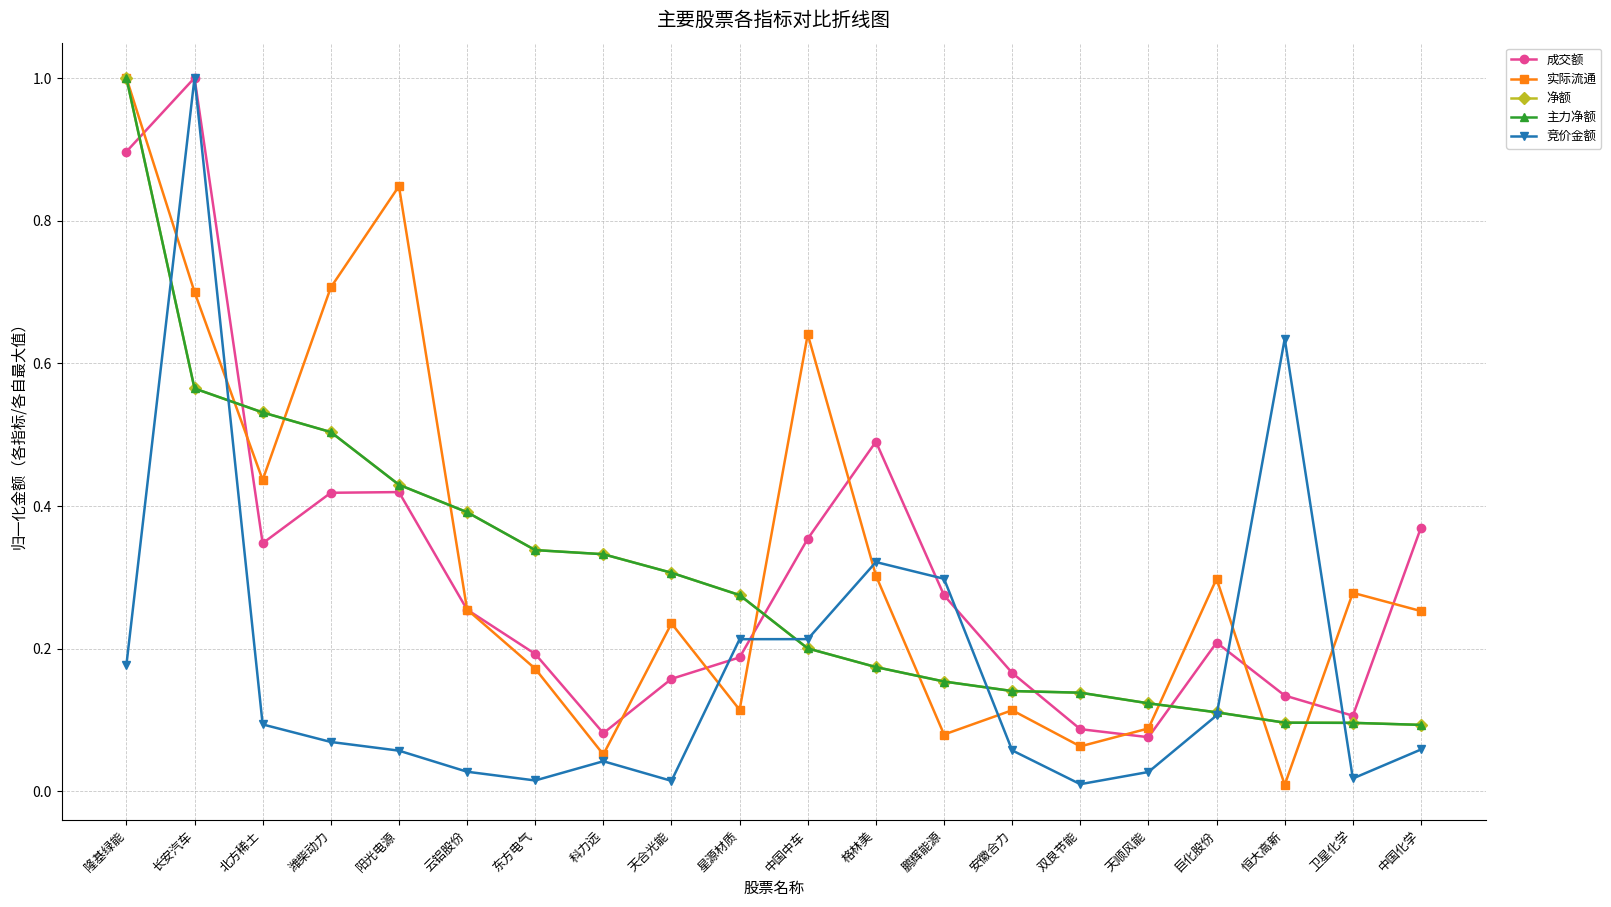

What is the approximate value of 实际流通 at 中国中车?

0.6